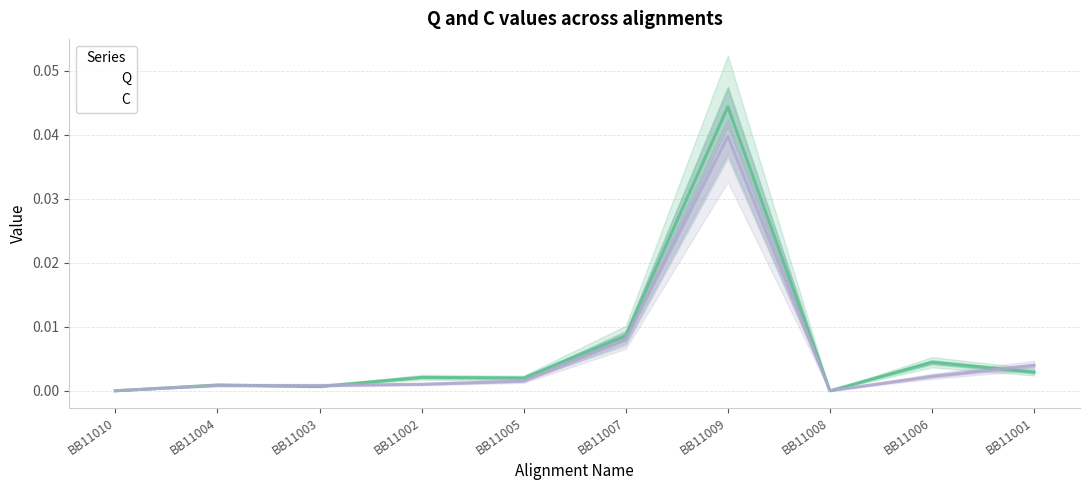

Where is the first local maximum for C?

BB11004